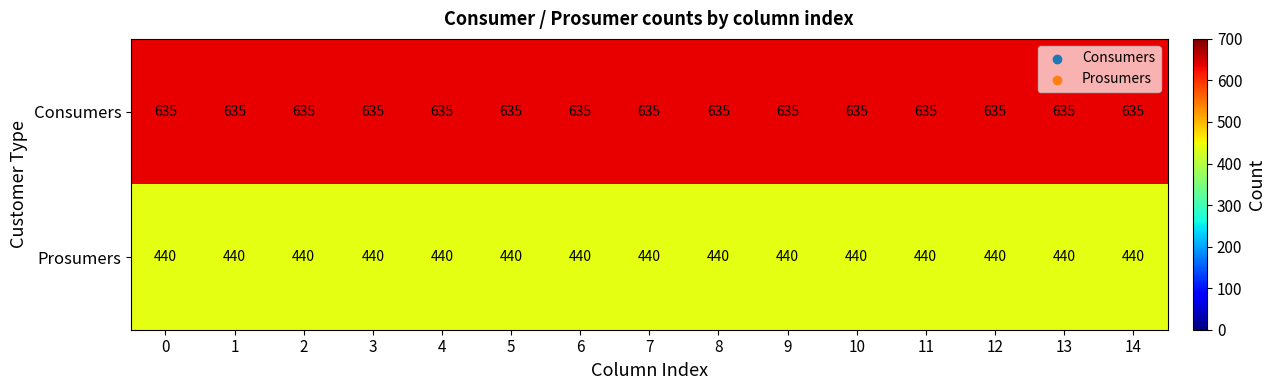

Rank the series by their average value, from lowest to highest.

Prosumers, Consumers